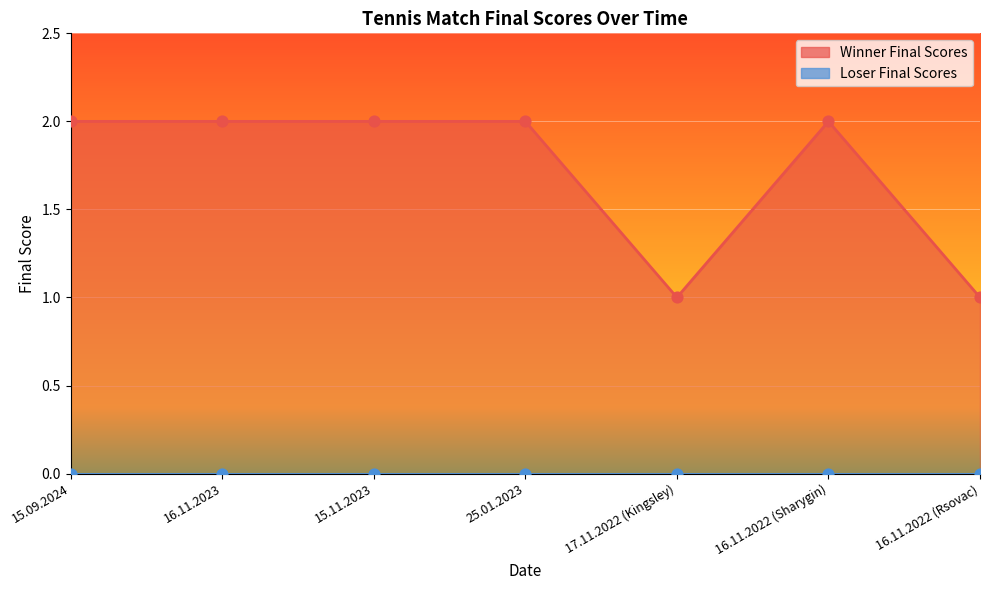

Which has a higher value, 17.11.2022 (Kingsley) or 15.09.2024?

15.09.2024